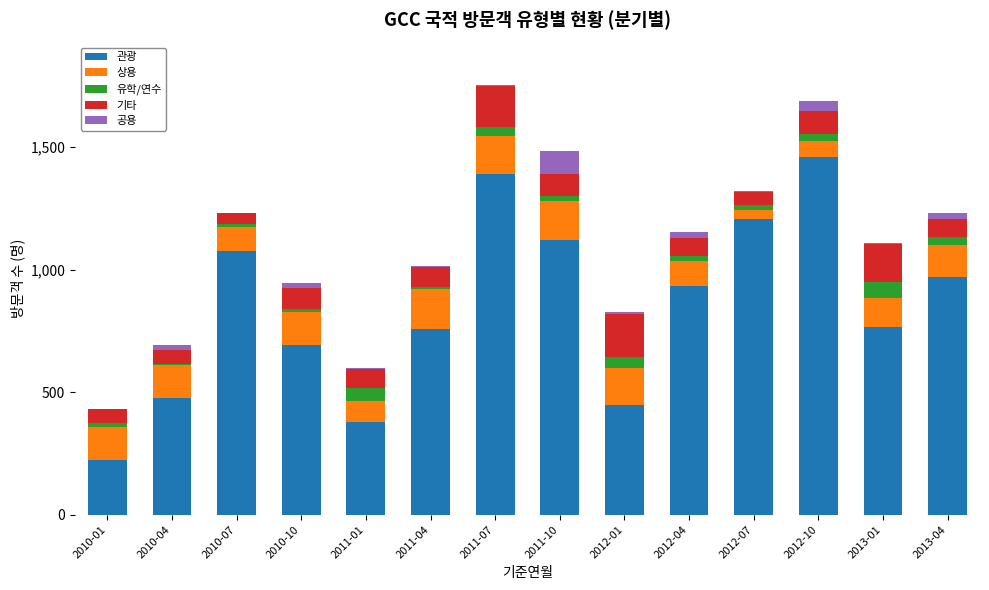

Count the number of categories in the chart.

14